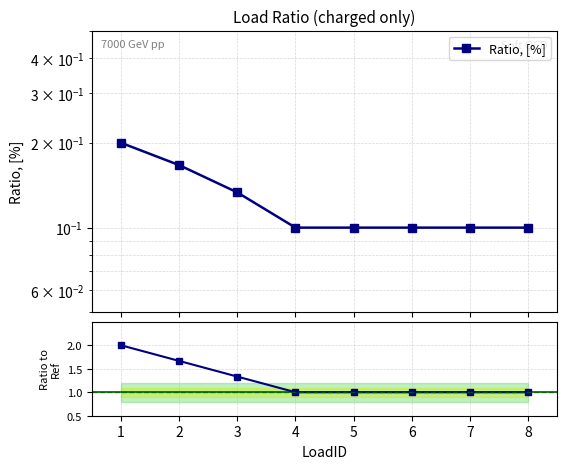

Count the number of categories in the chart.

8